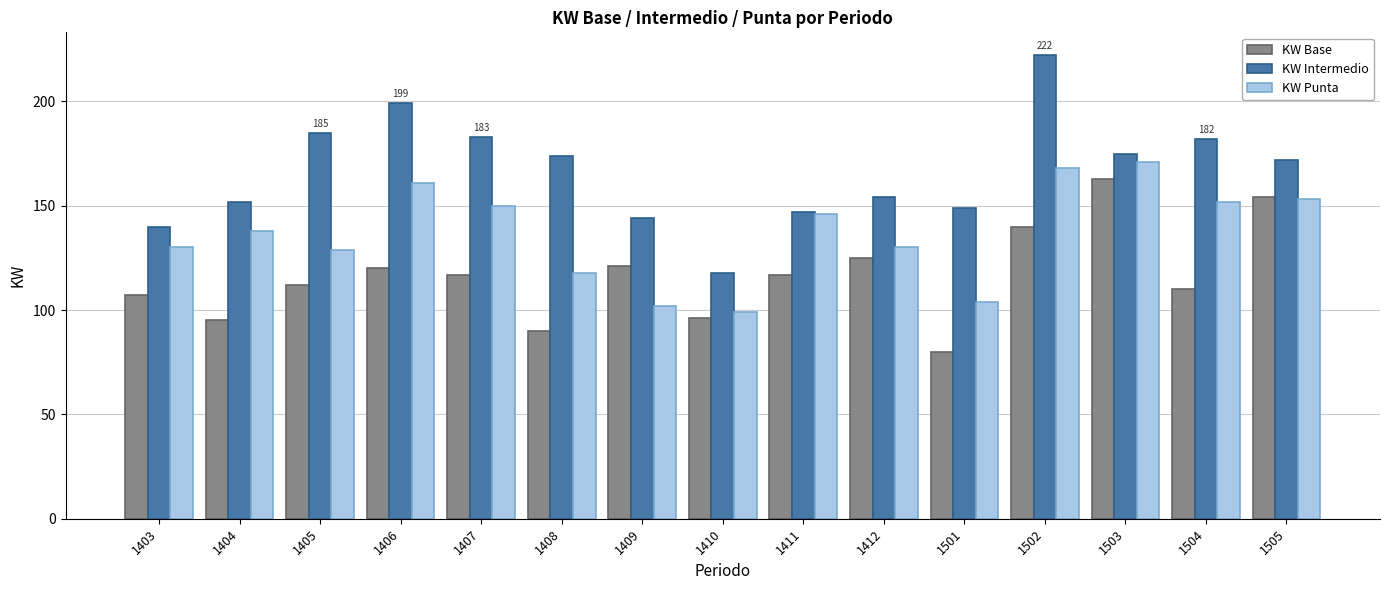

At 1406, list the series in order from smallest to largest.

KW Base, KW Punta, KW Intermedio